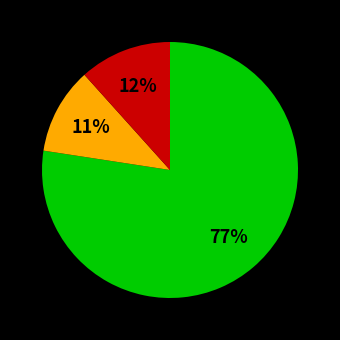

To the nearest percent, what is the average slice percentage?

33%